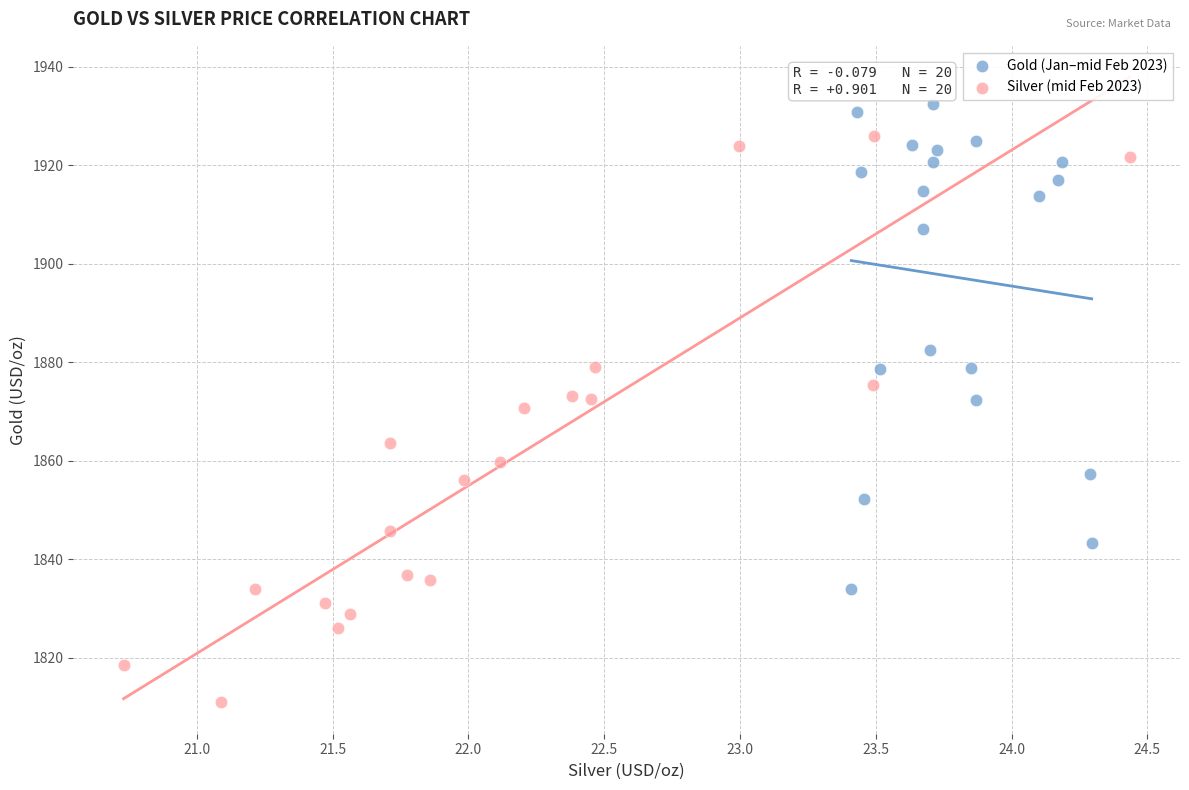

Which series reaches the maximum Y coordinate?

Gold (Jan–mid Feb 2023)